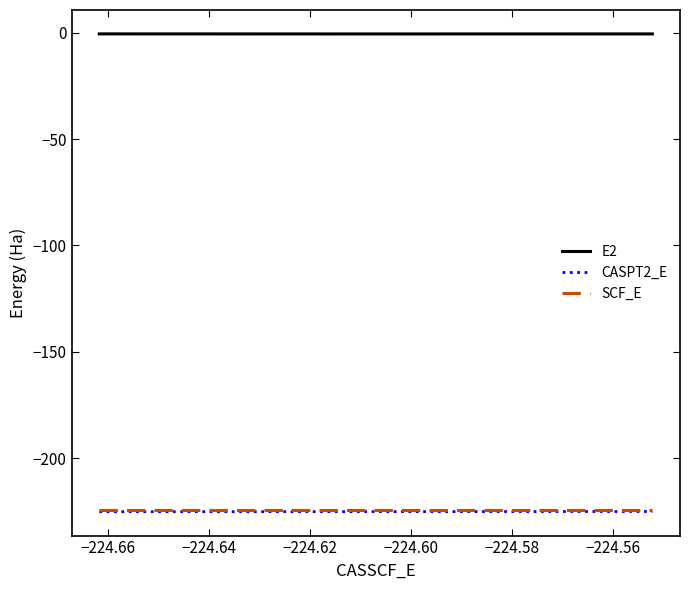

What is the minimum value shown in the chart?

-225.2